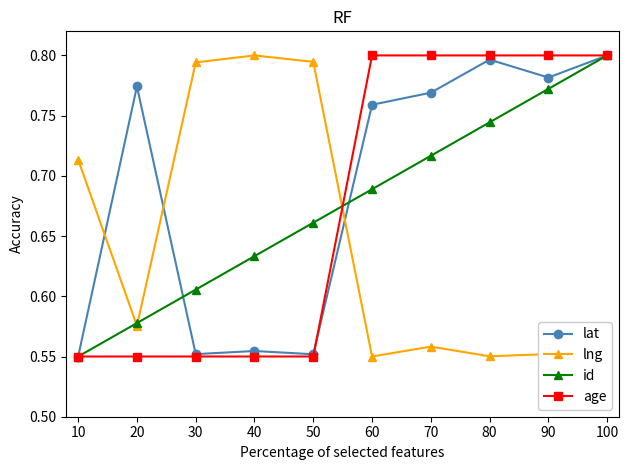

Which series has the largest total across all categories?

lat